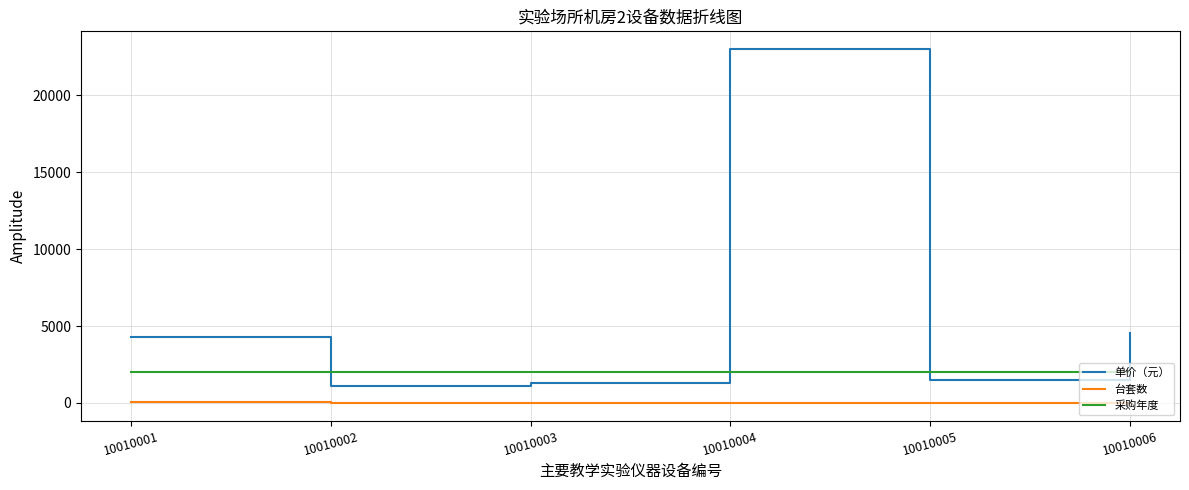

Does the chart have visible grid lines?

Yes